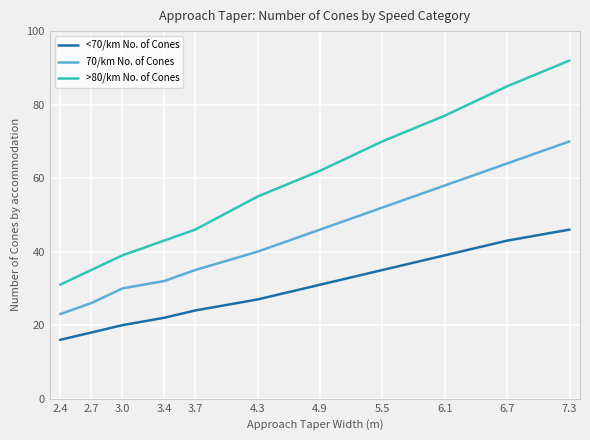

List the labels in order of <70/km No. of Cones value, smallest first.

2.4, 2.7, 3.0, 3.4, 3.7, 4.3, 4.9, 5.5, 6.1, 6.7, 7.3